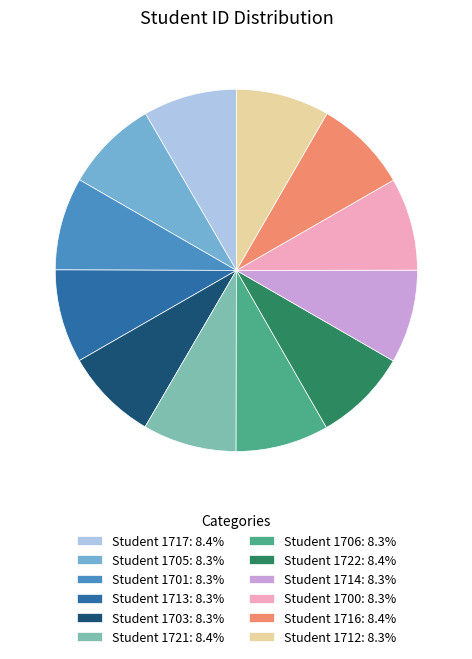

Is the sum of Student 1700: 8.3% and Student 1722: 8.4% greater than half?

No